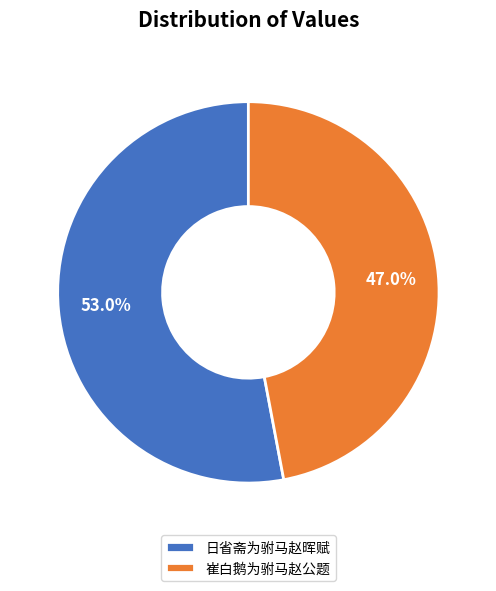

To the nearest percent, what portion does 日省斋为驸马赵晖赋 represent?

53%